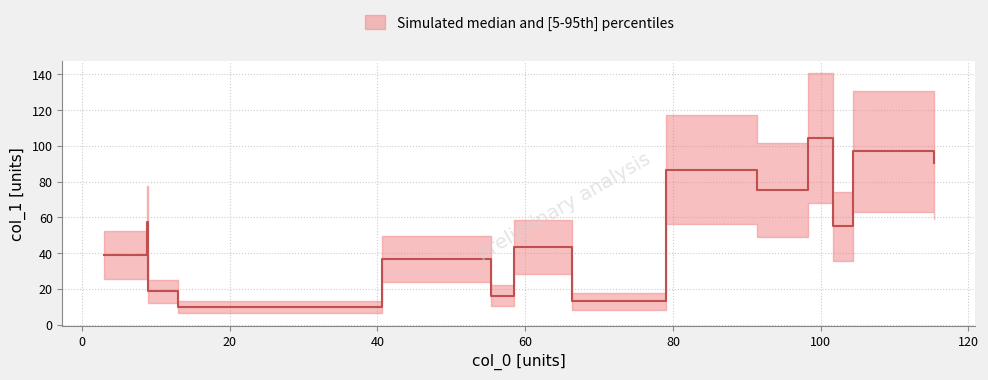

True or false: the data shows 22.9 at 120.

False